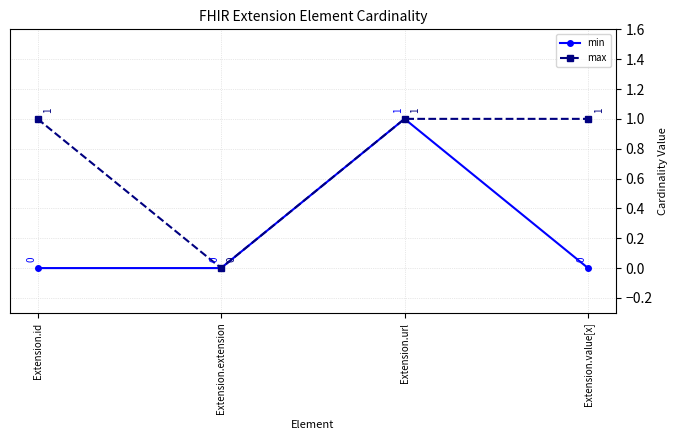

What is the label of the 4th point from the left?

Extension.value[x]